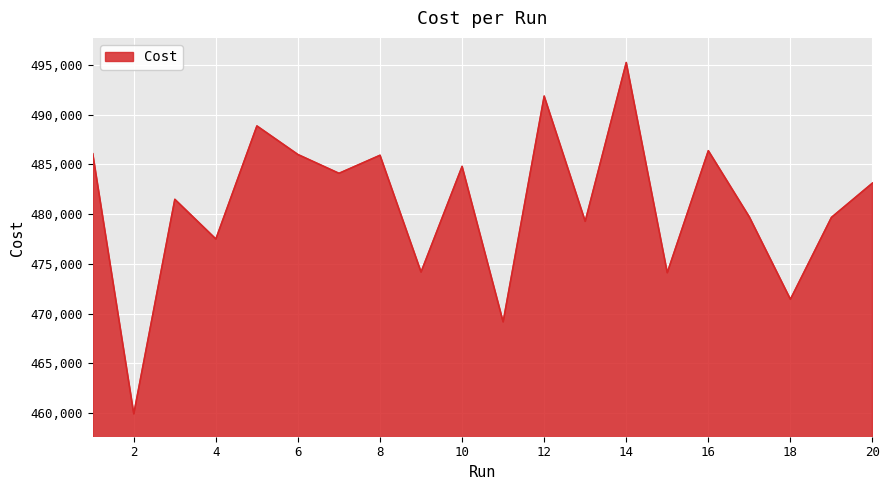

What is the difference between the maximum and minimum values?

35276.0